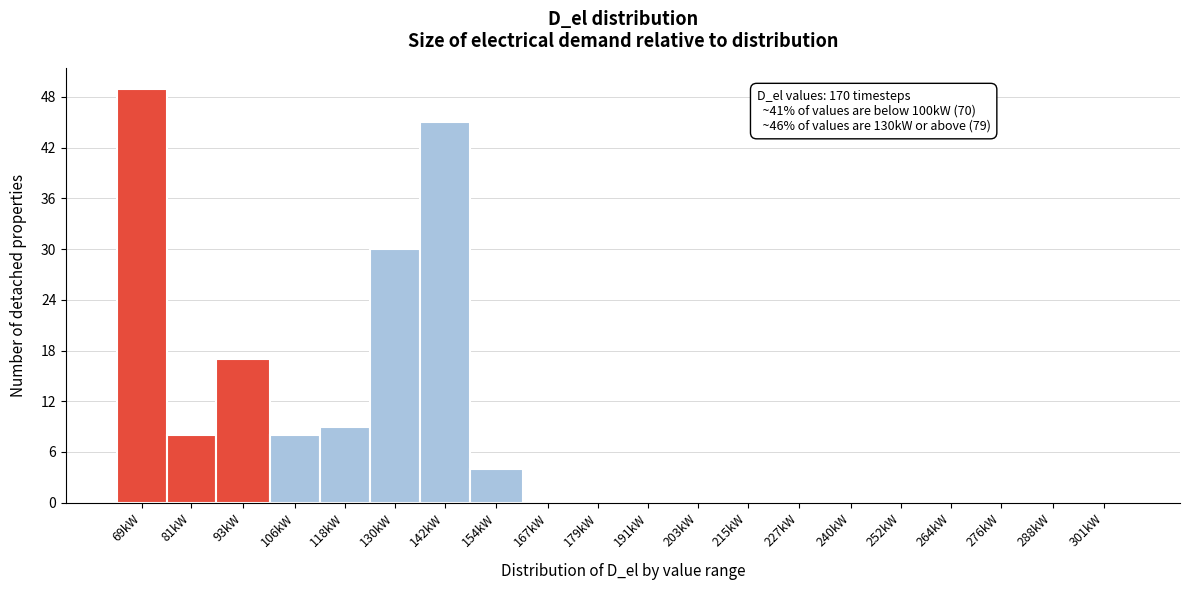

Reading right to left, list all the values displayed in this chart.

301kW=0	288kW=0	276kW=0	264kW=0	252kW=0	240kW=0	227kW=0	215kW=0	203kW=0	191kW=0	179kW=0	167kW=0	154kW=4	142kW=45	130kW=30	118kW=9	106kW=8	93kW=17	81kW=8	69kW=49